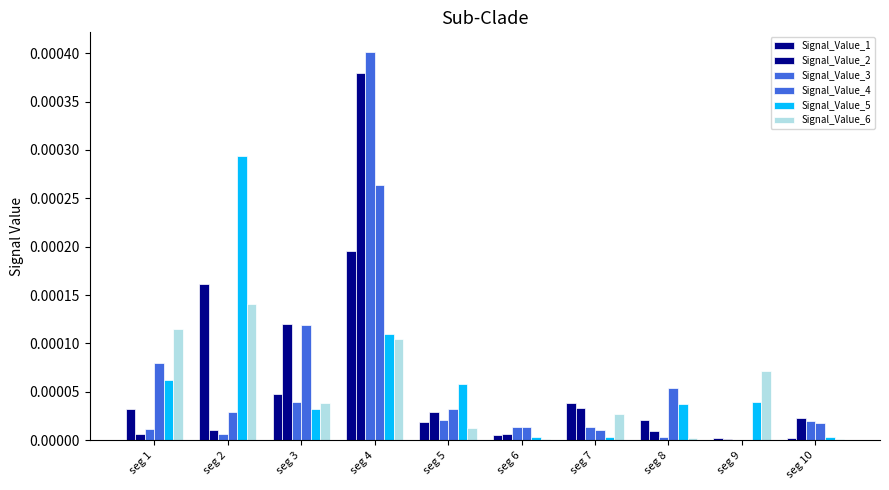

Rank the series by their maximum value, from highest to lowest.

Signal_Value_3, Signal_Value_2, Signal_Value_5, Signal_Value_4, Signal_Value_1, Signal_Value_6